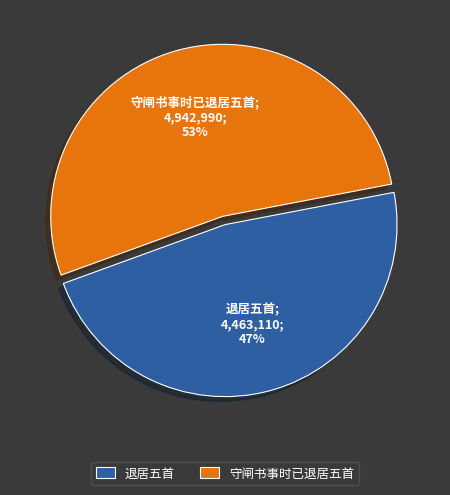

How many segments does this pie chart have?

2